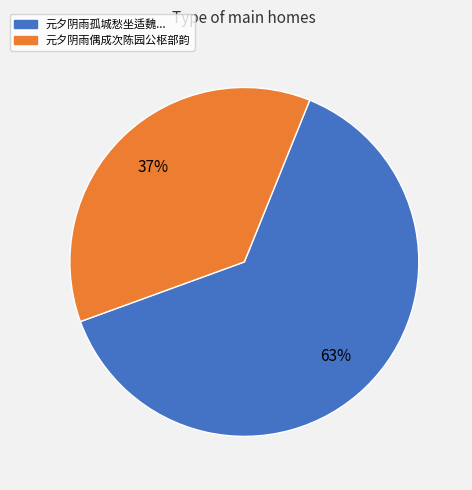

Is the sum of 元夕阴雨孤城愁坐适魏... and 元夕阴雨偶成次陈园公枢部韵 greater than half?

Yes